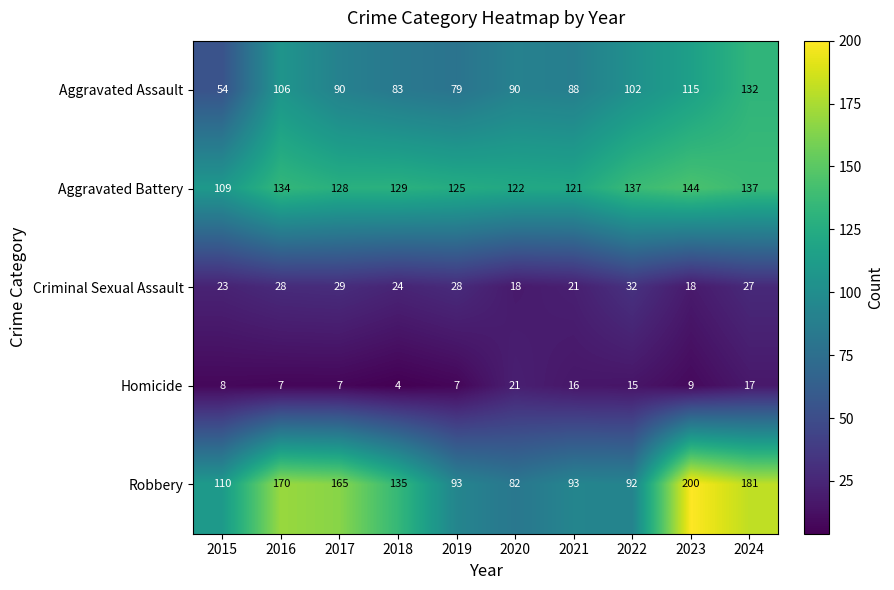

What is the total value across all series at 2024?

494